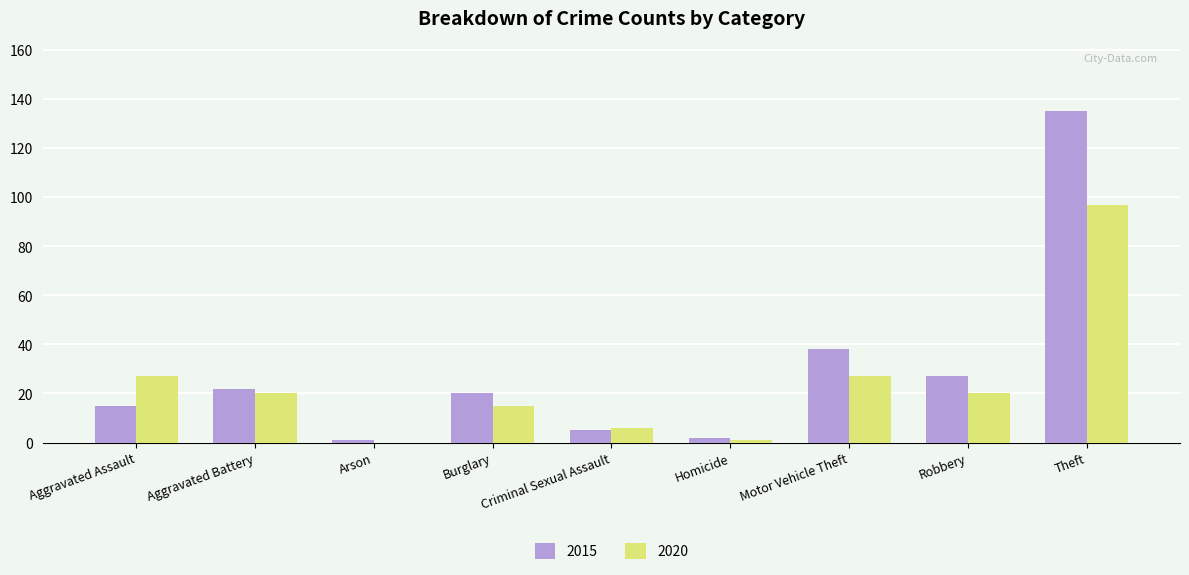

Where does the 2015 series first go above 20?

Aggravated Battery